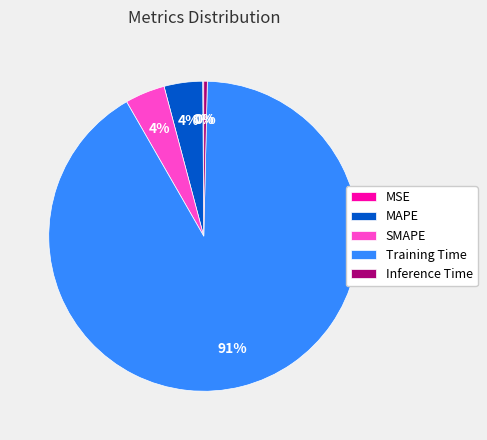

Is there a majority slice in this chart?

Yes